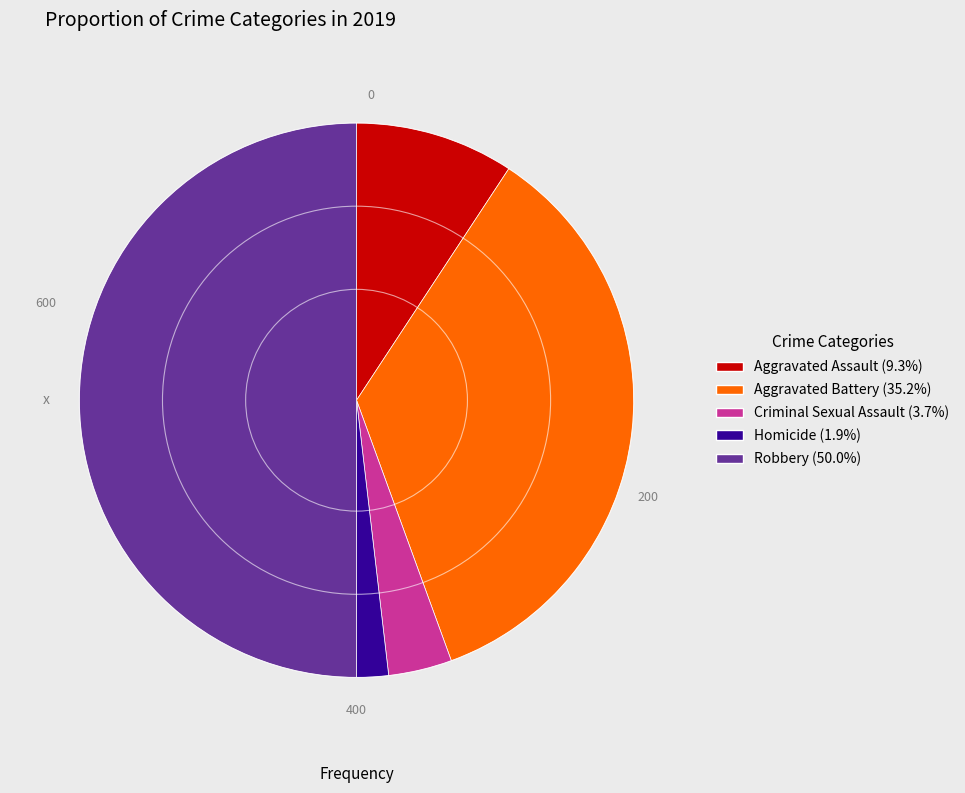

Is it true that Robbery is 61% of the pie?

False